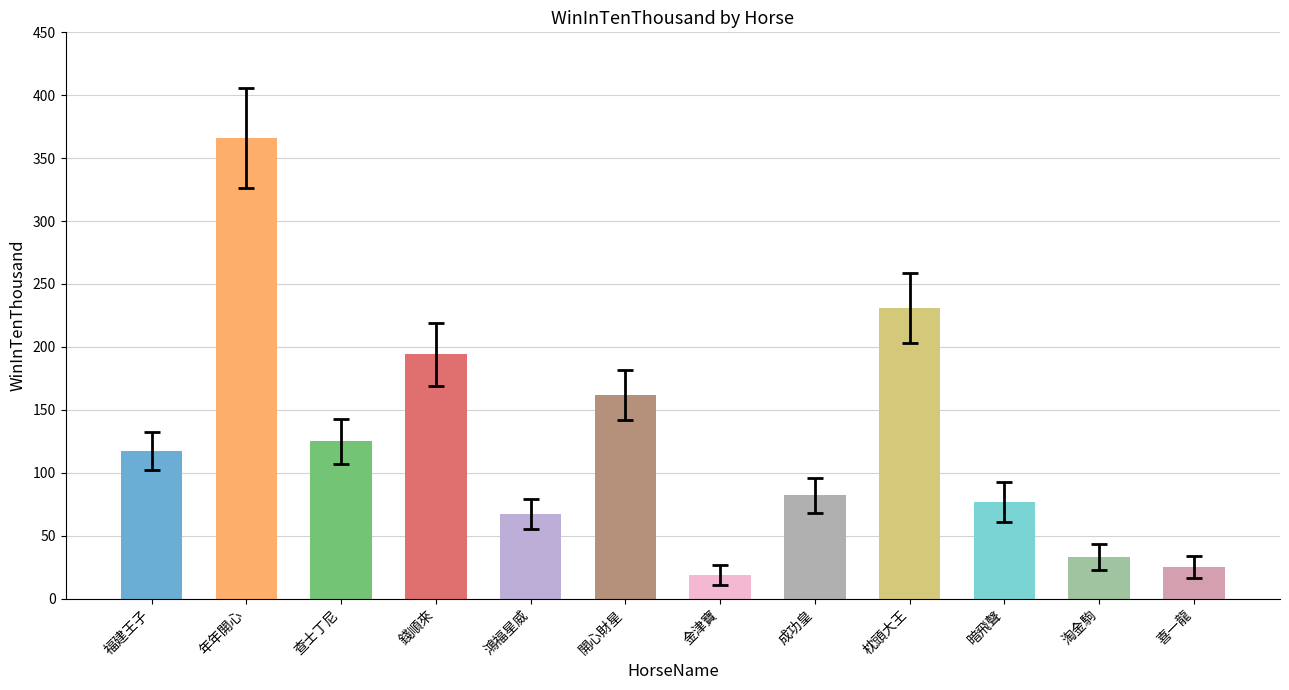

What is the maximum value shown in the chart?

366